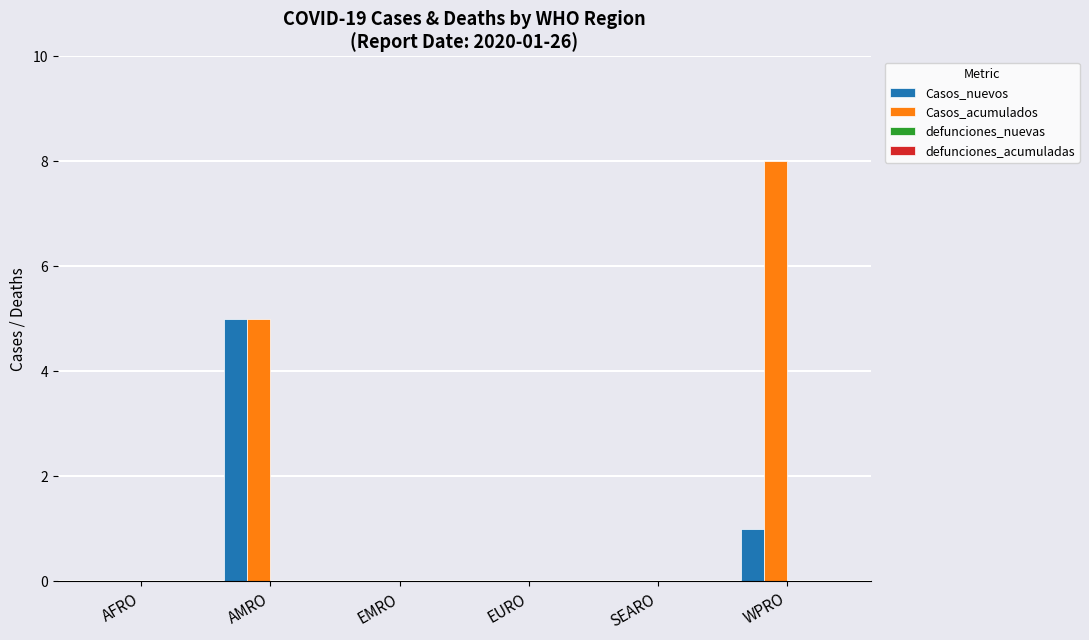

Which category has the highest value in the Casos_nuevos series?

AMRO